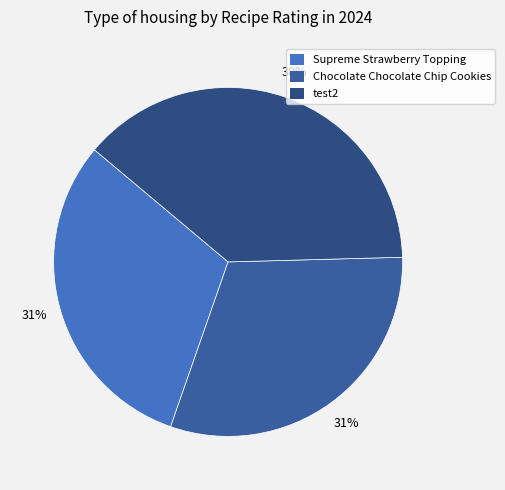

Is test2 the majority of the pie?

No